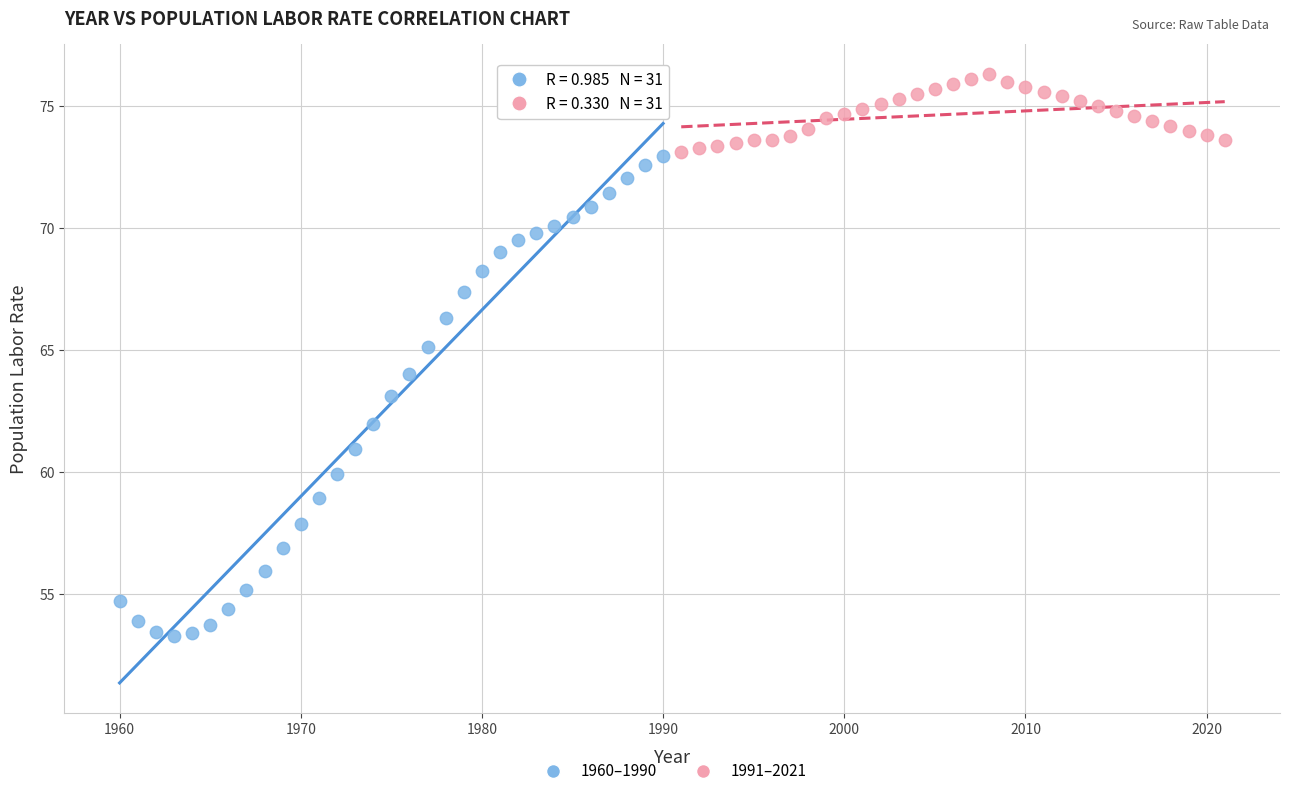

Which series has the largest Y range (max minus min)?

1960–1990